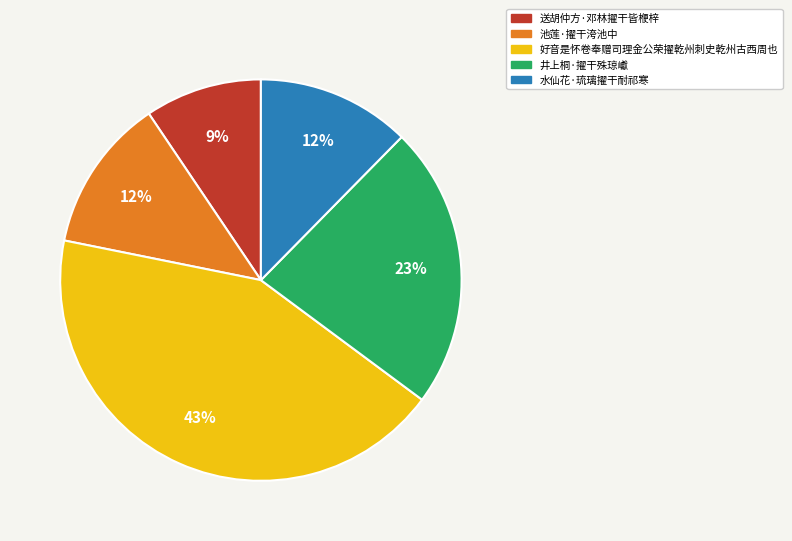

What is the ratio of the value at 池莲·擢干洿池中 to the value at 水仙花·琉璃擢干耐祁寒?

1.0